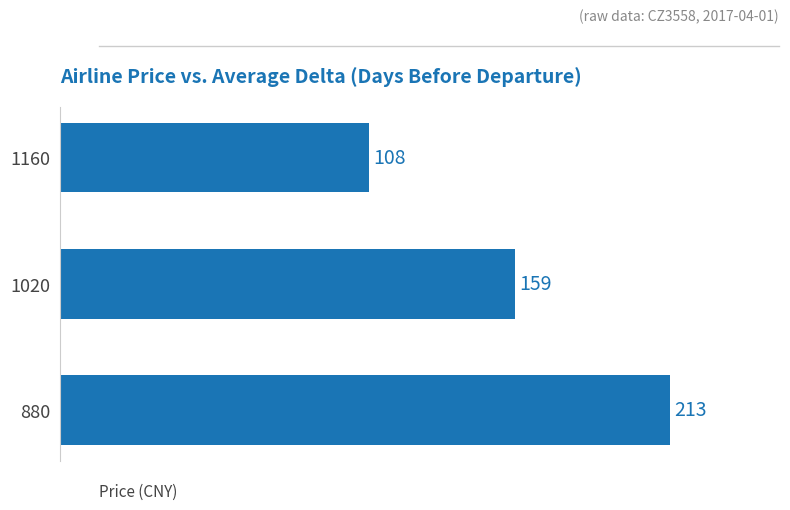

How many values are below 159?

1